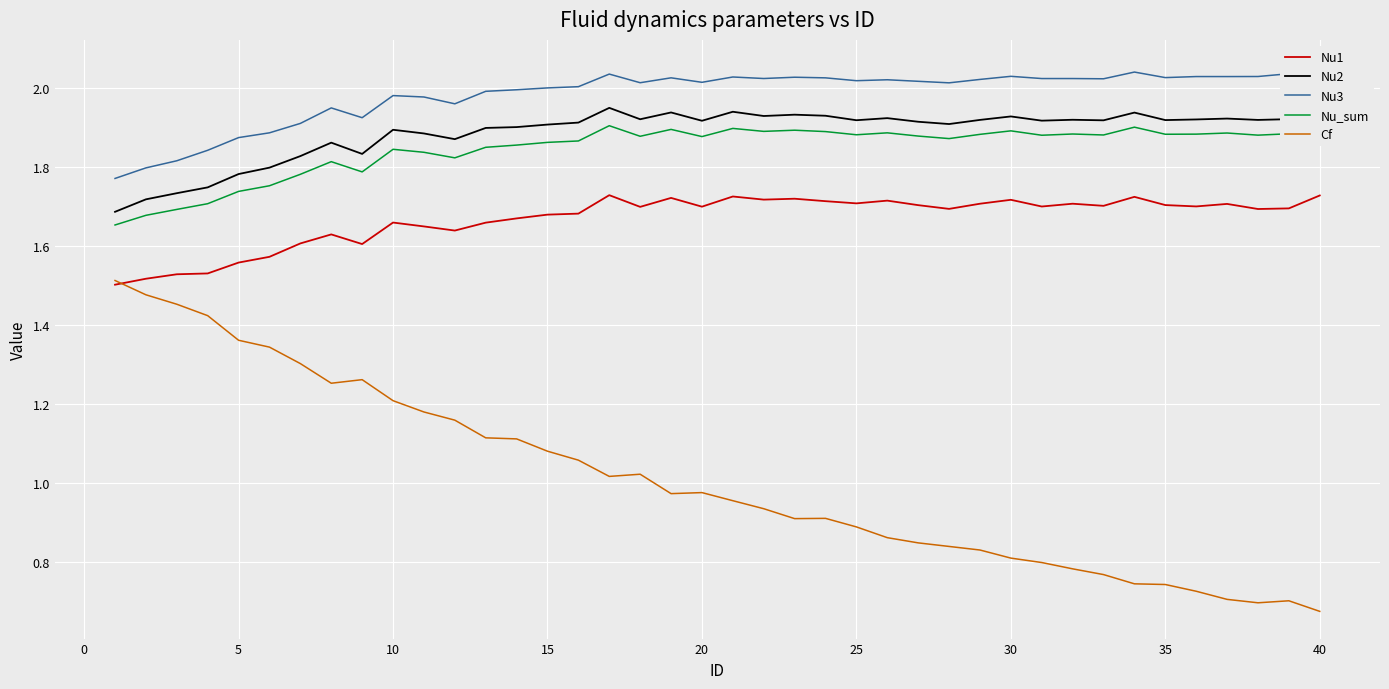

Reading left to right, list all the values displayed in this chart.

Nu1: 1.5	1.5	1.5	1.5	1.6	1.6	1.6	1.6	1.6	1.7	1.6	1.6	1.7	1.7	1.7	1.7	1.7	1.7	1.7	1.7	1.7	1.7	1.7	1.7	1.7	1.7	1.7	1.7	1.7	1.7	1.7	1.7	1.7	1.7	1.7	1.7	1.7	1.7	1.7	1.7
Nu2: 1.7	1.7	1.7	1.7	1.8	1.8	1.8	1.9	1.8	1.9	1.9	1.9	1.9	1.9	1.9	1.9	1.9	1.9	1.9	1.9	1.9	1.9	1.9	1.9	1.9	1.9	1.9	1.9	1.9	1.9	1.9	1.9	1.9	1.9	1.9	1.9	1.9	1.9	1.9	1.9
Nu3: 1.8	1.8	1.8	1.8	1.9	1.9	1.9	1.9	1.9	2.0	2.0	2.0	2.0	2.0	2.0	2.0	2.0	2.0	2.0	2.0	2.0	2.0	2.0	2.0	2.0	2.0	2.0	2.0	2.0	2.0	2.0	2.0	2.0	2.0	2.0	2.0	2.0	2.0	2.0	2.1
Nu_sum: 1.7	1.7	1.7	1.7	1.7	1.8	1.8	1.8	1.8	1.8	1.8	1.8	1.9	1.9	1.9	1.9	1.9	1.9	1.9	1.9	1.9	1.9	1.9	1.9	1.9	1.9	1.9	1.9	1.9	1.9	1.9	1.9	1.9	1.9	1.9	1.9	1.9	1.9	1.9	1.9
Cf: 1.5	1.5	1.5	1.4	1.4	1.3	1.3	1.3	1.3	1.2	1.2	1.2	1.1	1.1	1.1	1.1	1.0	1.0	1.0	1.0	1.0	0.9	0.9	0.9	0.9	0.9	0.8	0.8	0.8	0.8	0.8	0.8	0.8	0.7	0.7	0.7	0.7	0.7	0.7	0.7